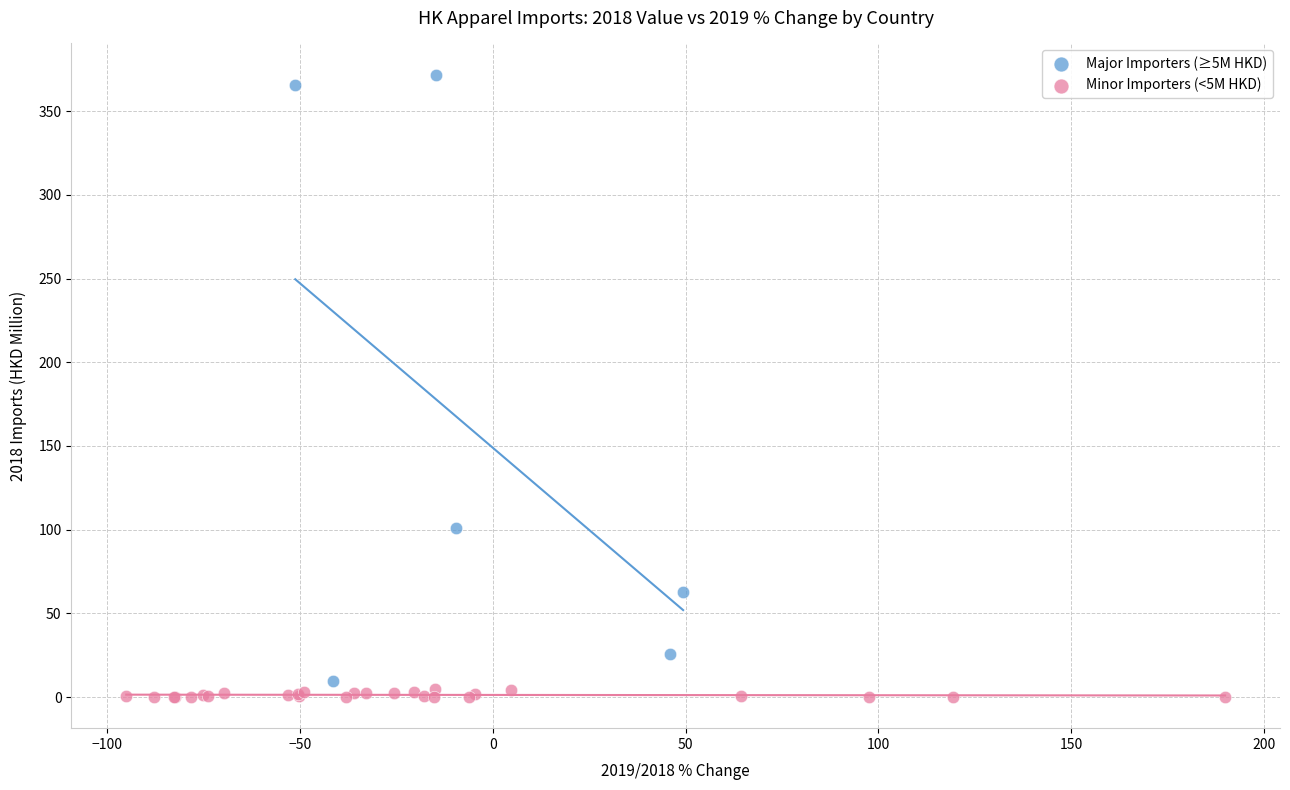

Which series reaches the maximum Y coordinate?

Major Importers (≥5M HKD)